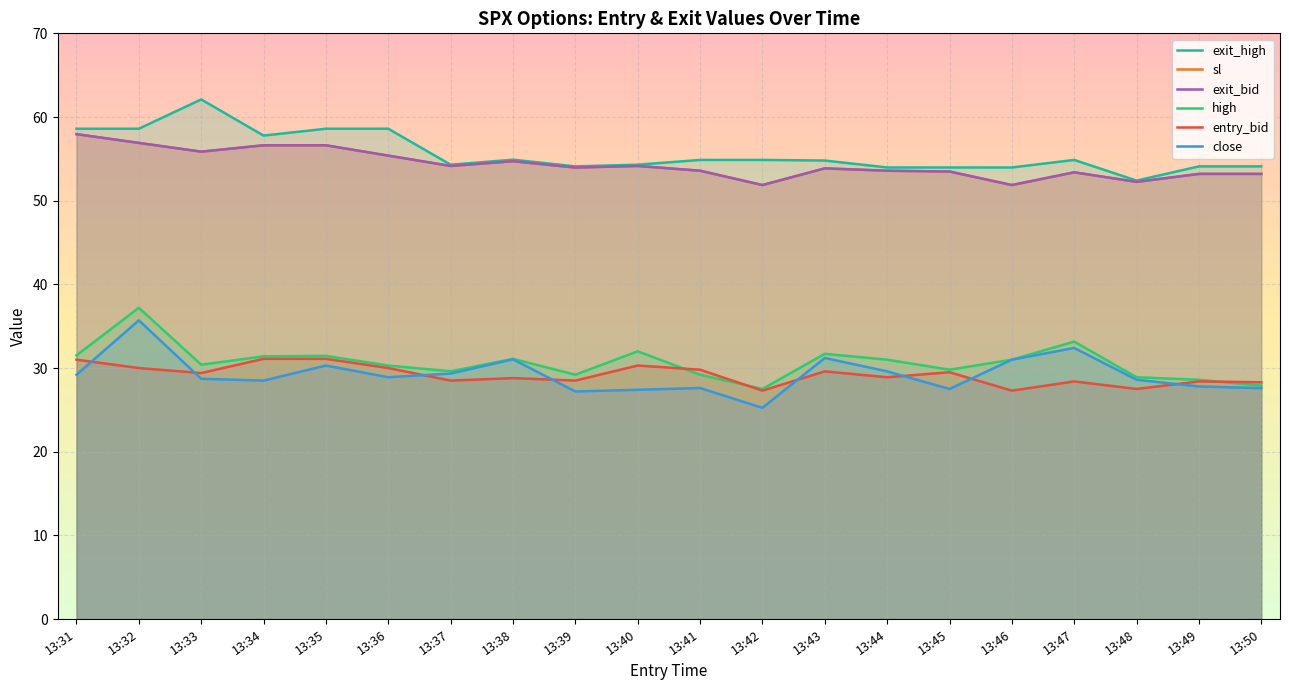

In high, how many points are higher than both neighbors (excluding endpoints)?

6